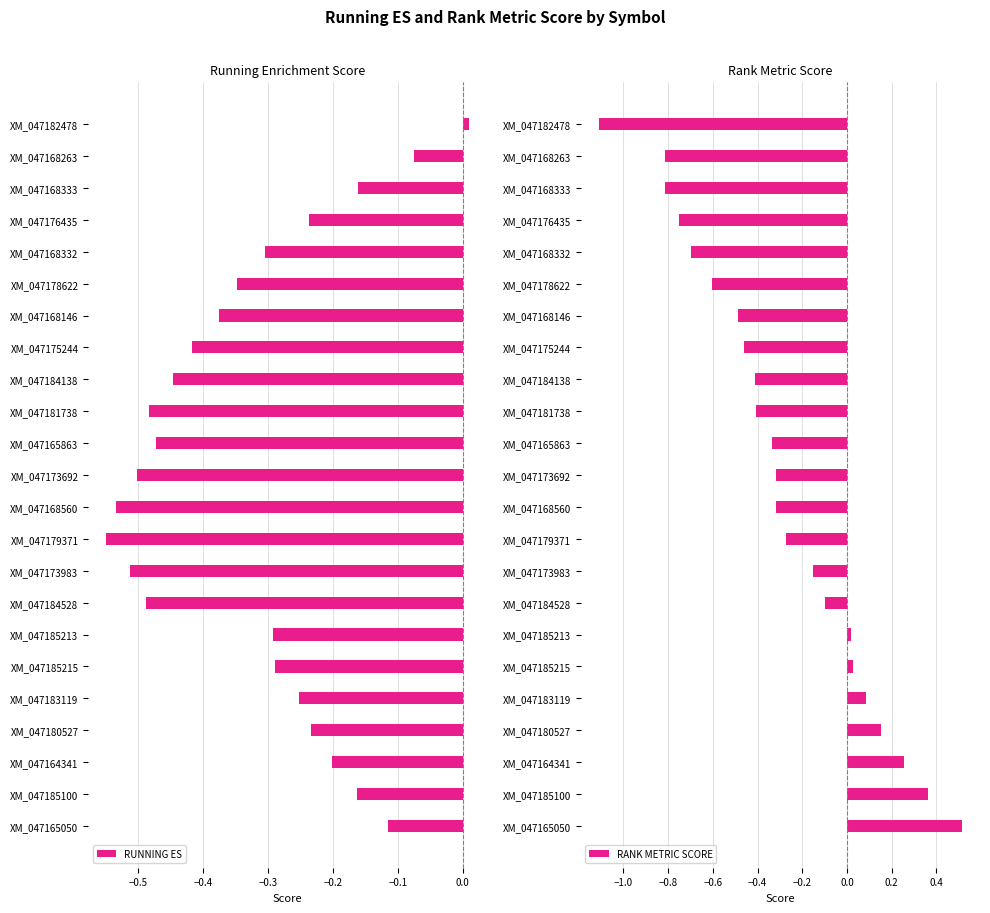

At which label does RUNNING ES reach its minimum?

XM_047179371